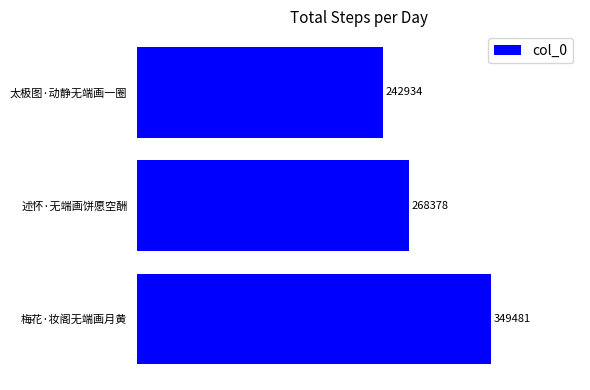

What is the sum of all values?

860793